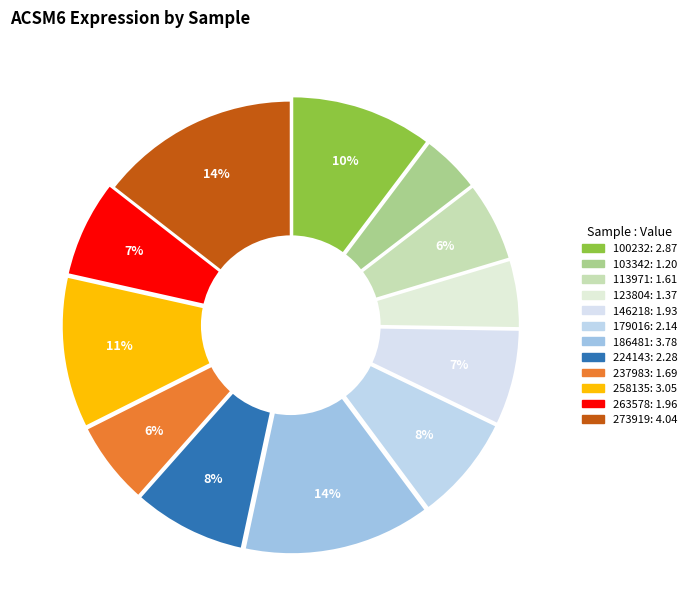

How many slices are in this pie chart?

12